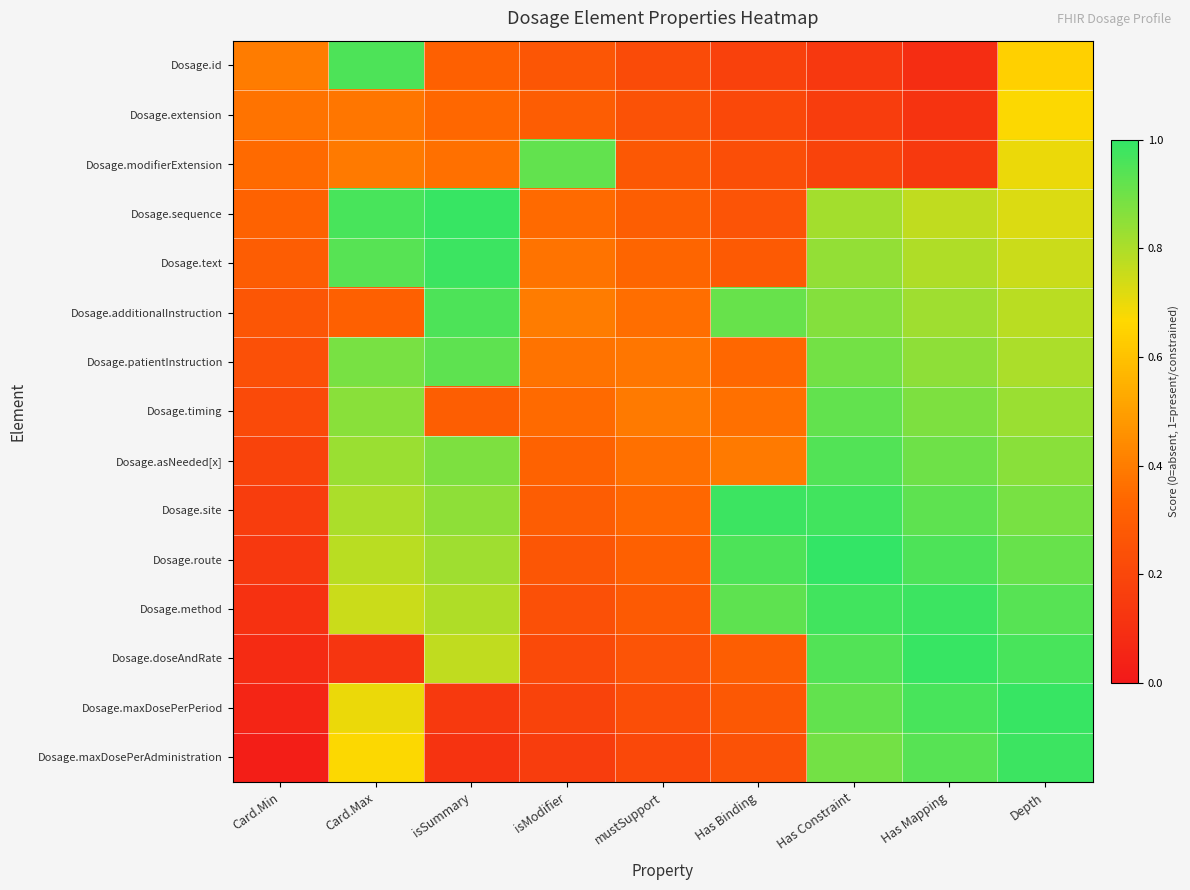

How many data points does each series have?

9